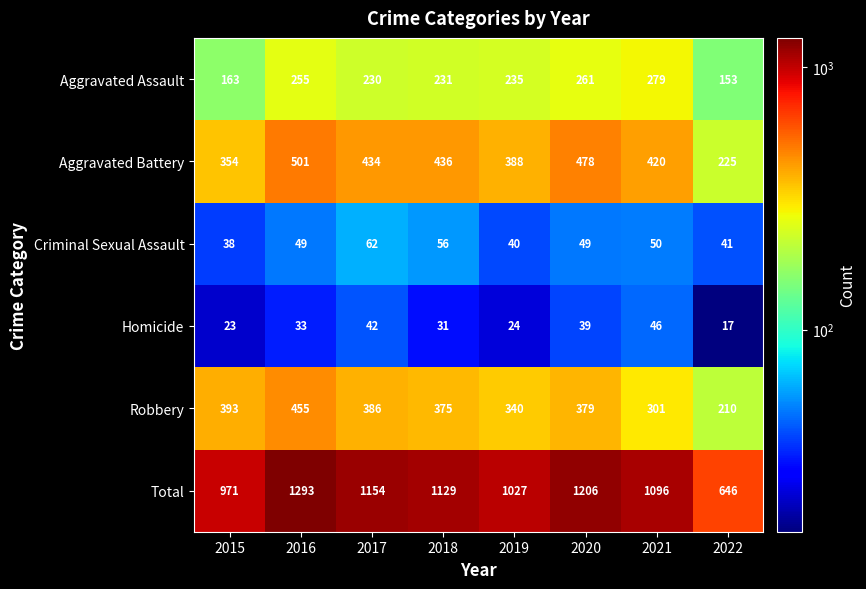

The Aggravated Battery series shows 143 at 2017. True or false?

False